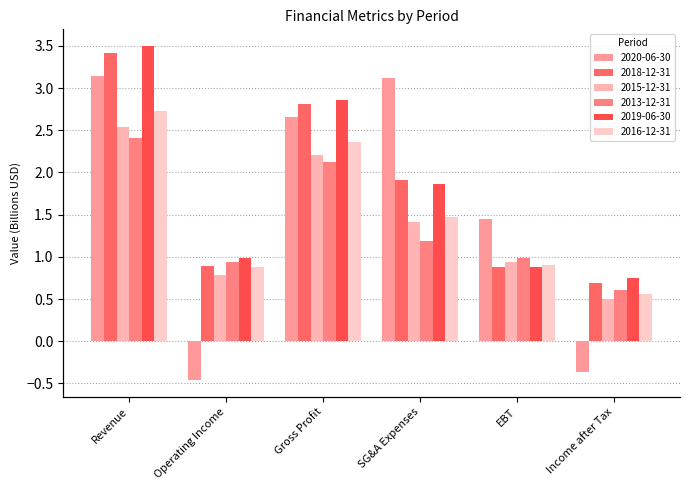

How many bars are there in total?

36